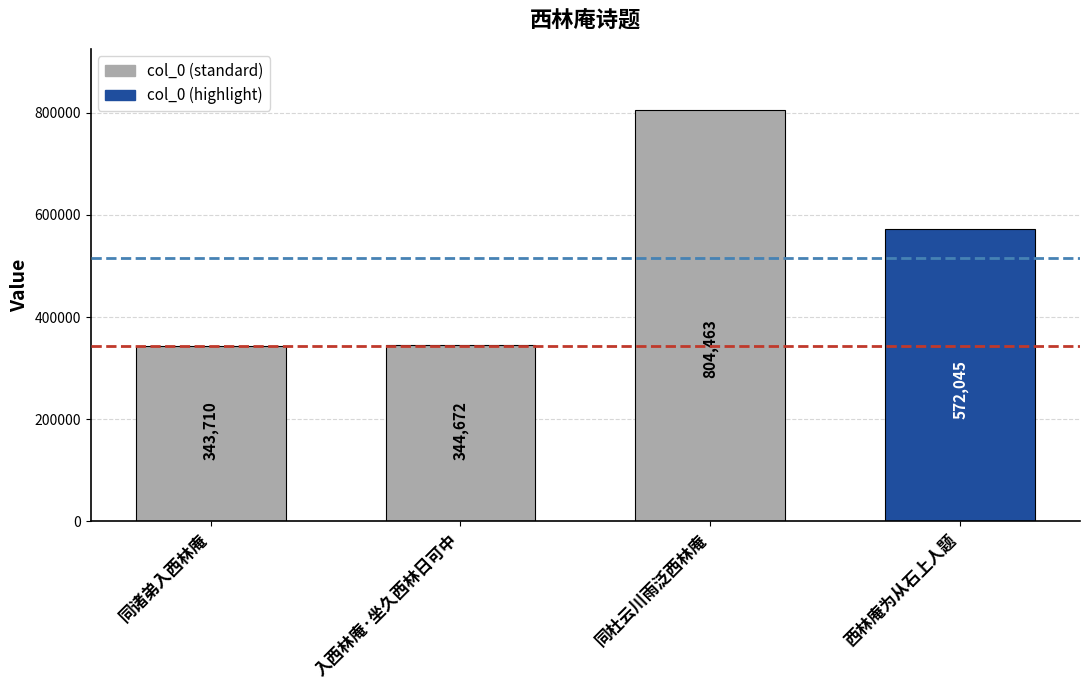

At which label is the value closest to 574086?

西林庵为从石上人题